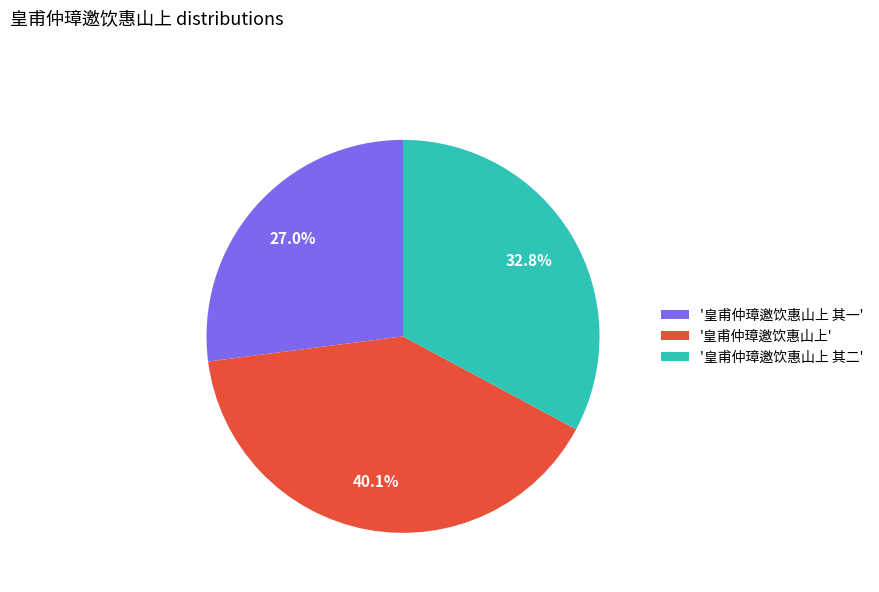

Rank the categories by value from highest to lowest.

'皇甫仲璋邀饮惠山上', '皇甫仲璋邀饮惠山上 其二', '皇甫仲璋邀饮惠山上 其一'